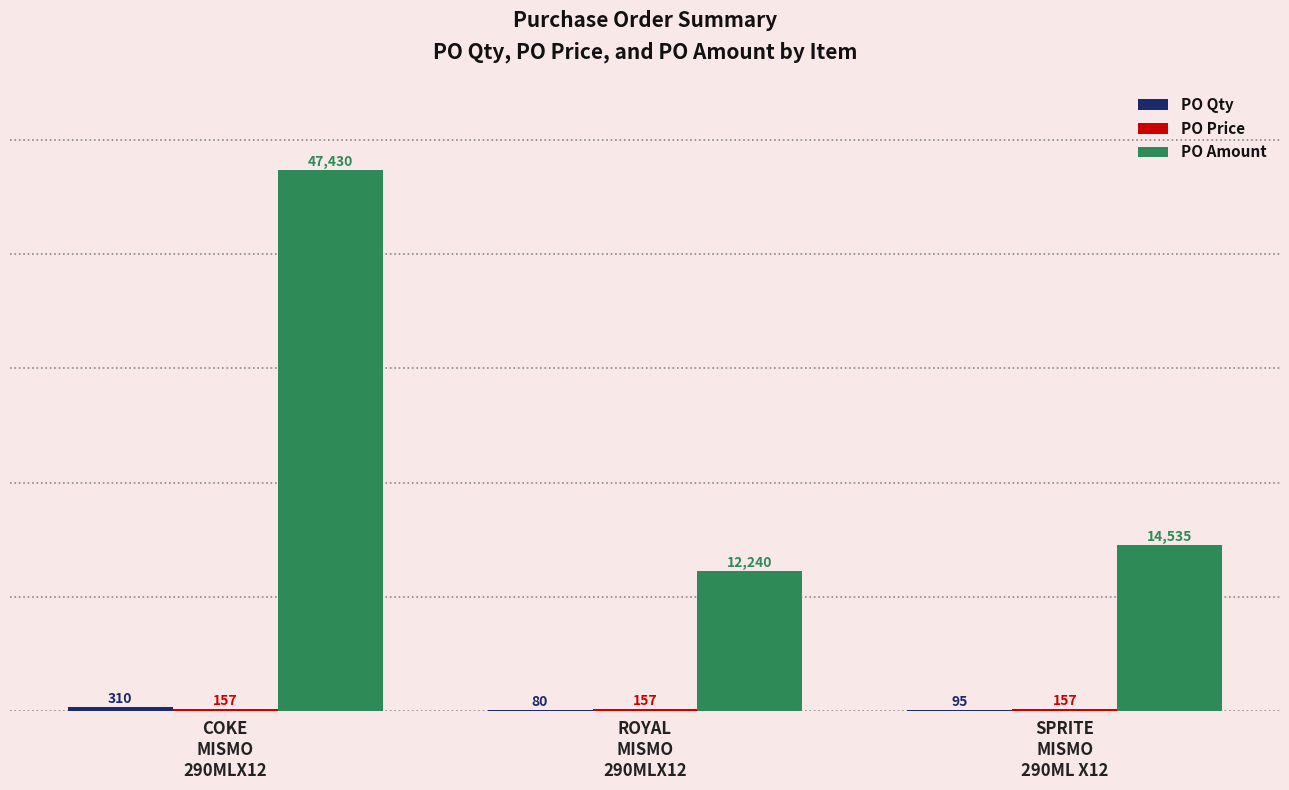

Which series has the largest range (max minus min)?

PO Amount